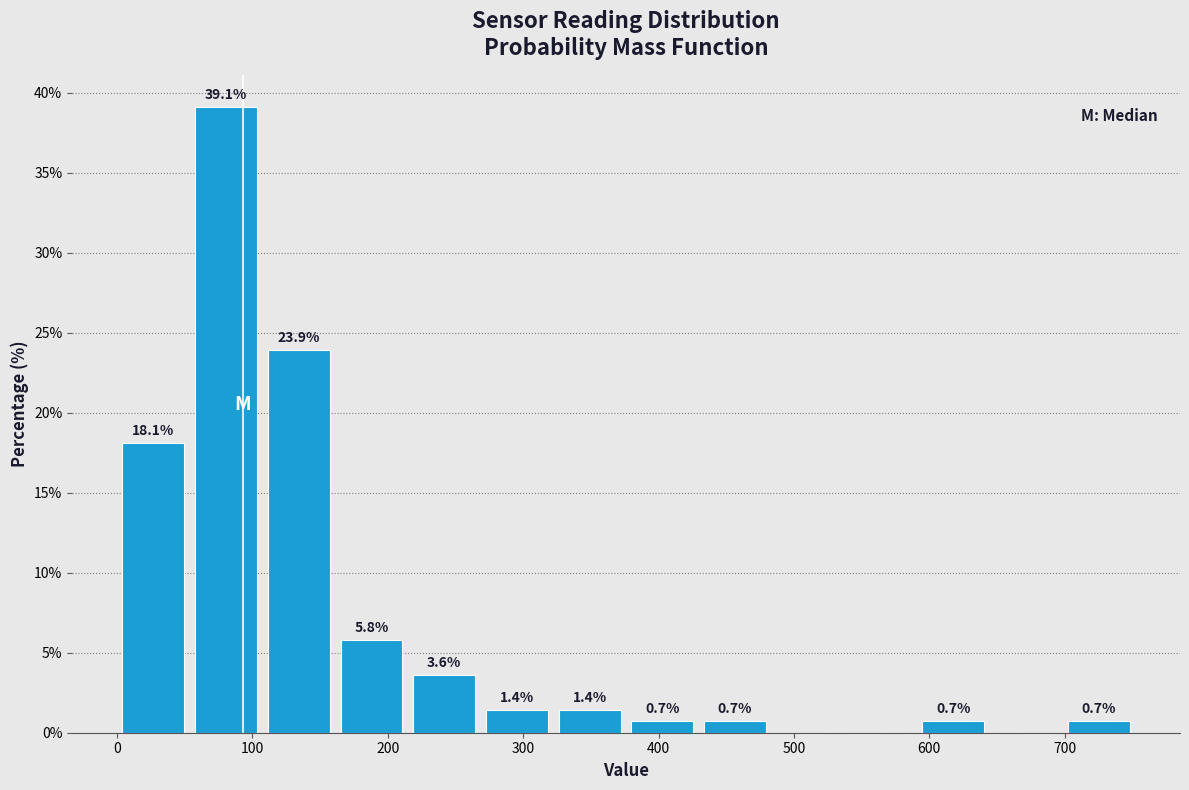

Over which range of the x-axis is the bar tallest?

50 to 110